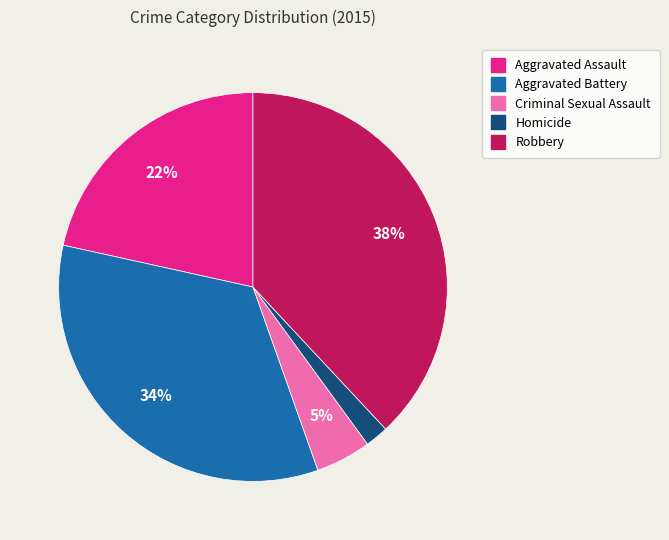

Count the number of slices in the pie.

5